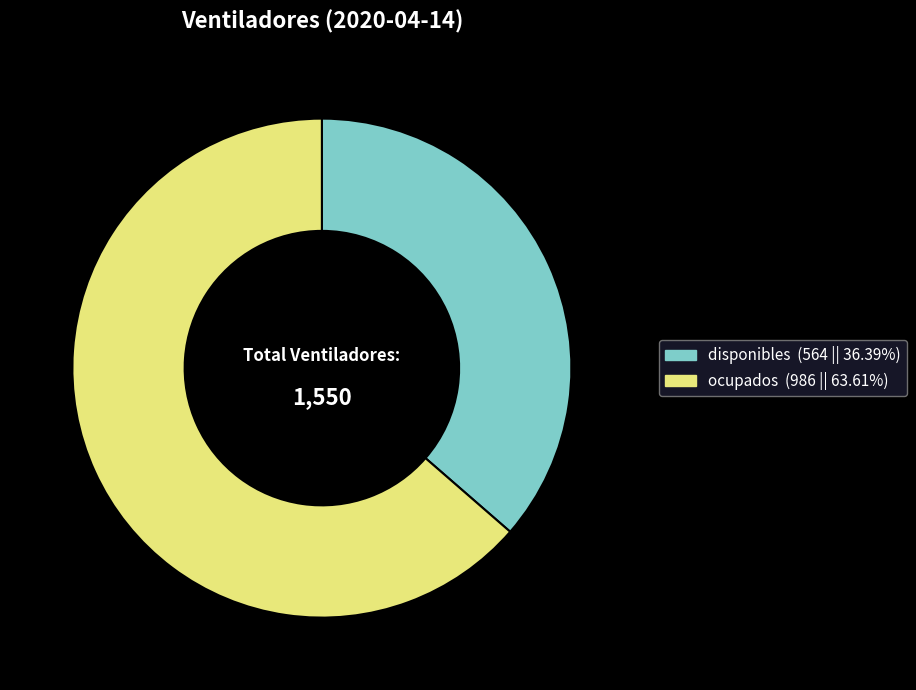

The ocupados slice represents 64% of the pie. True or false?

True